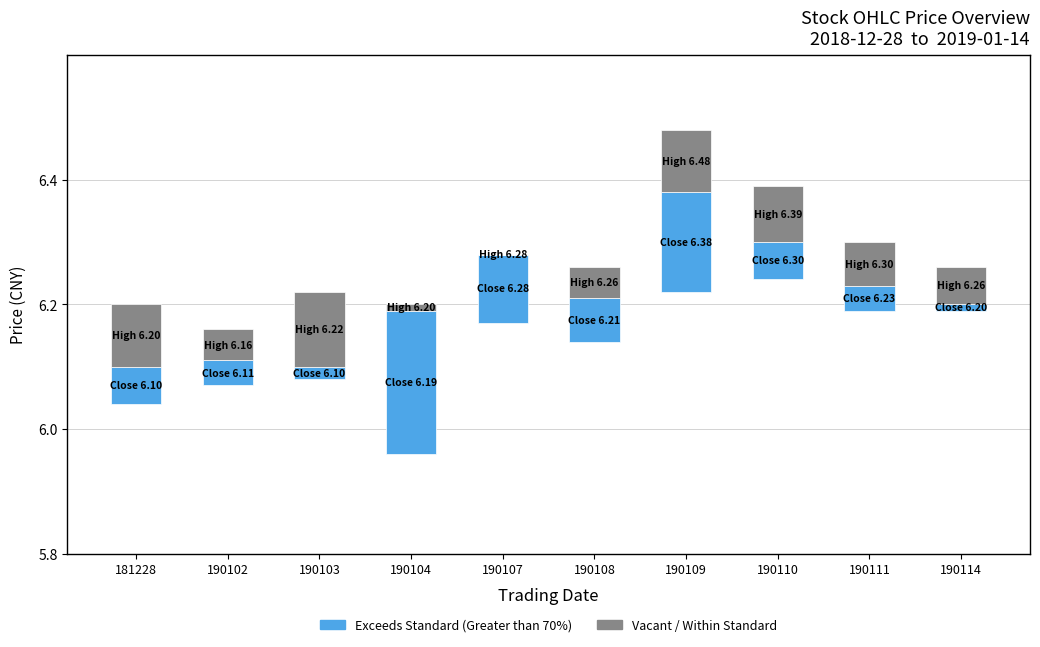

Is it true that Exceeds Standard (Greater than 70%) equals 0.2 at 190107?

False